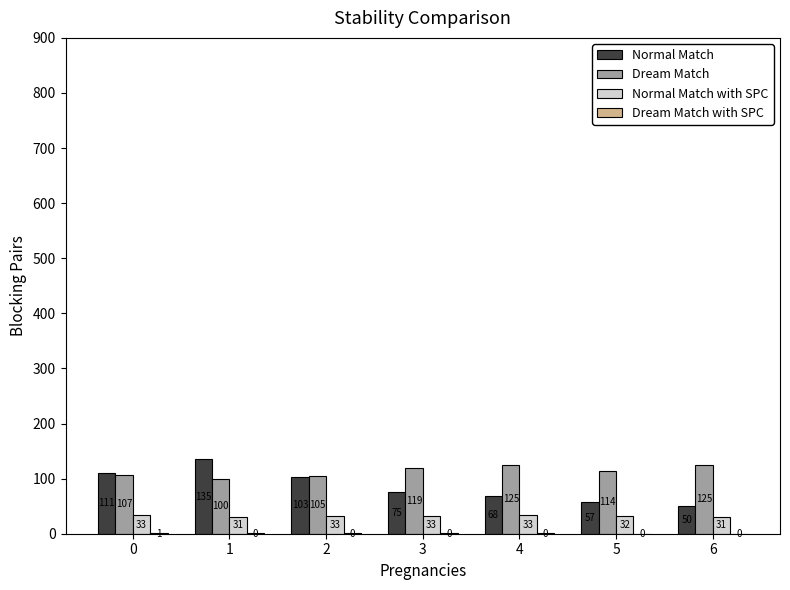

Is the value of Normal Match at 6 greater than the value of Dream Match at 4?

No